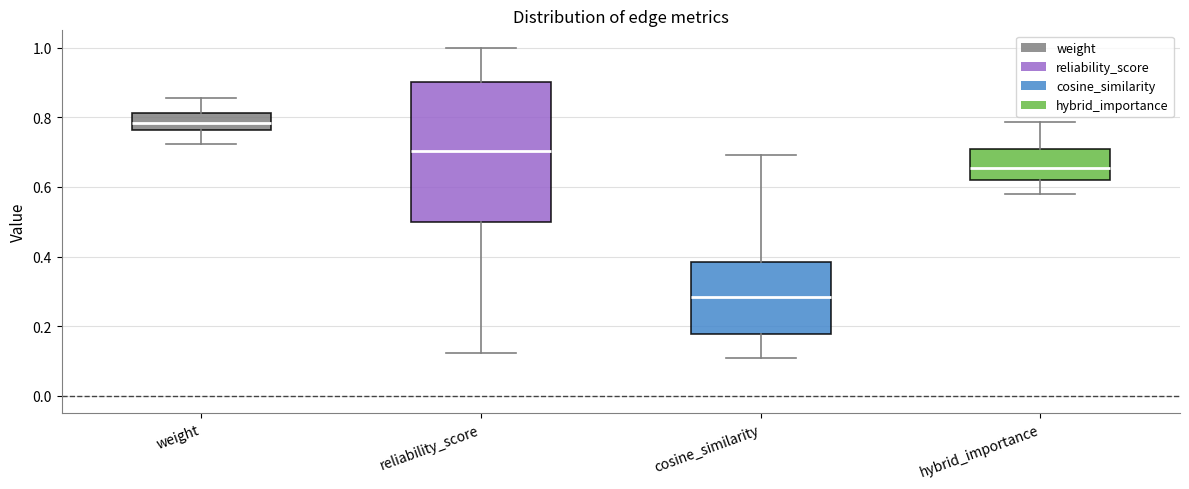

Which box is the tallest, from its lower edge to its upper edge?

reliability_score